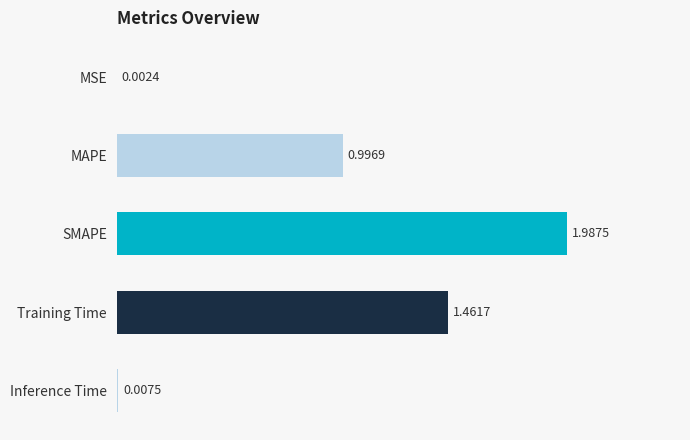

At which category does the chart reach its peak across all series?

SMAPE